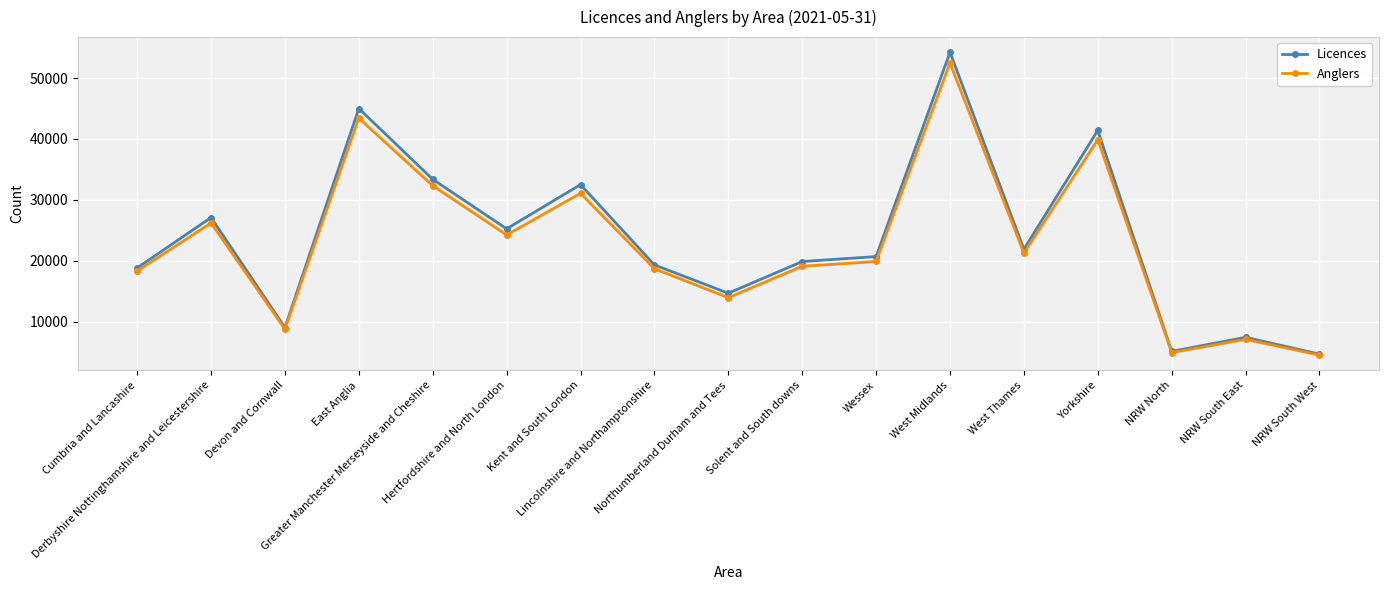

How many interior local valleys does the Anglers series have?

5